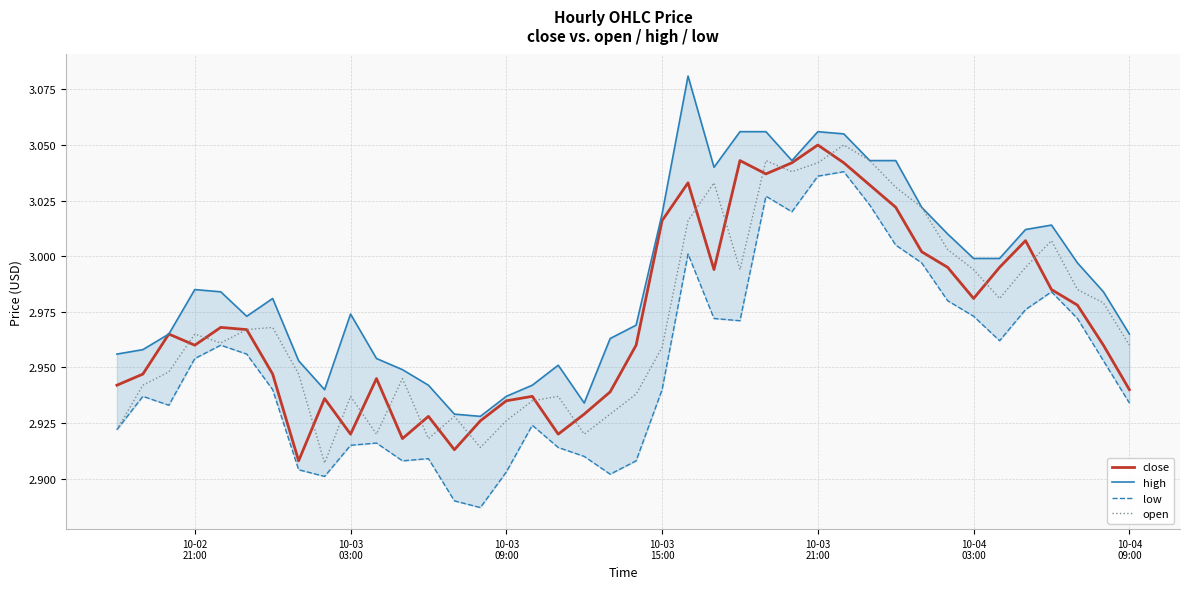

Rank the series by their maximum value, from highest to lowest.

high, close, open, low